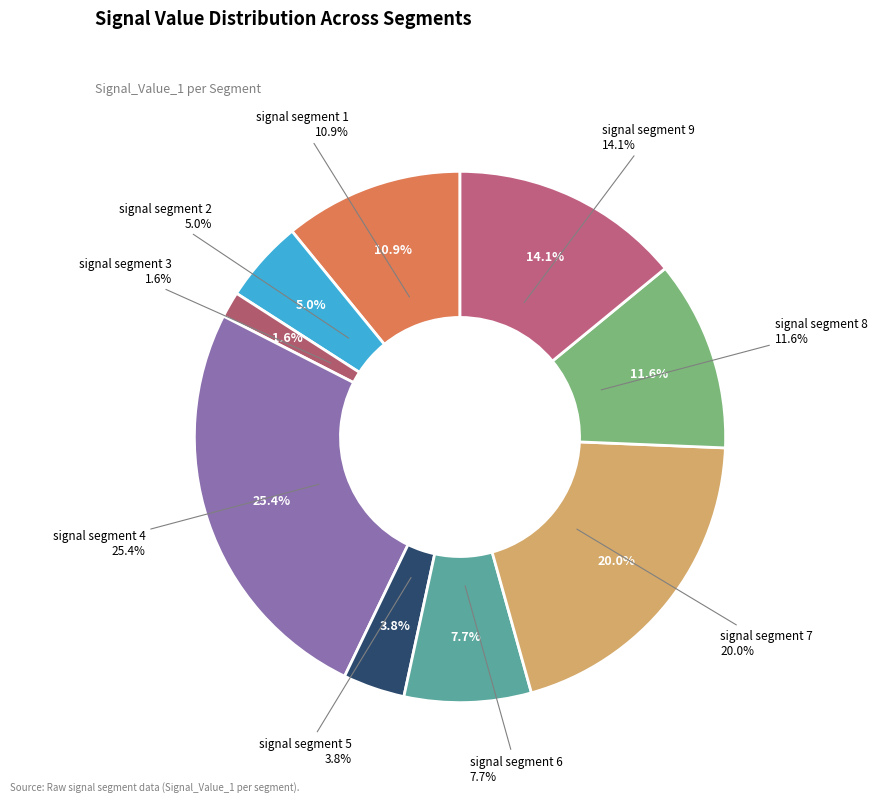

Is there any slice that represents more than half of the pie?

No